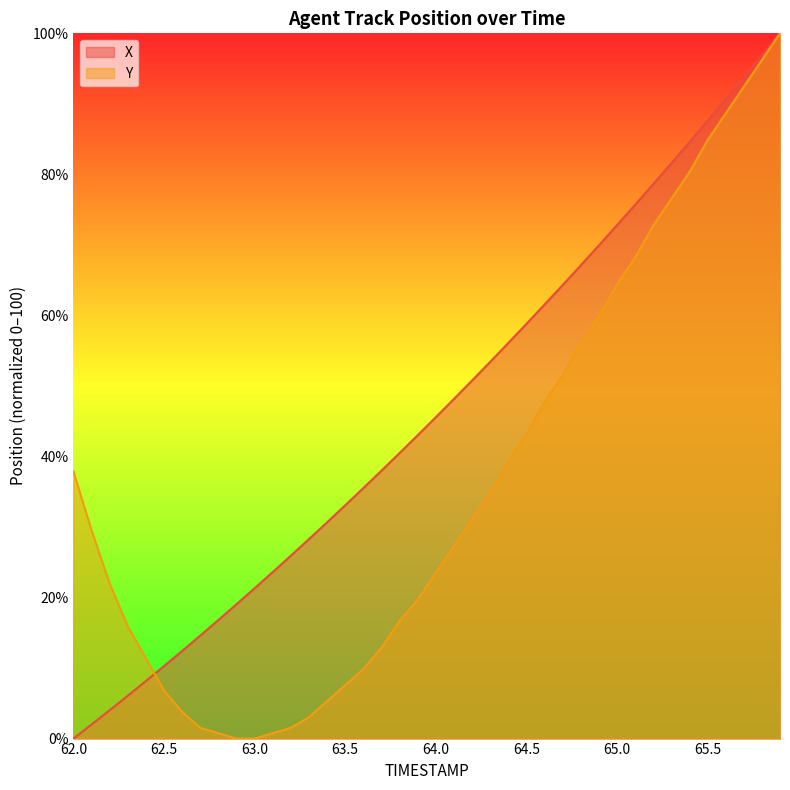

Between 64.4 and 65.9, which is larger?

65.9